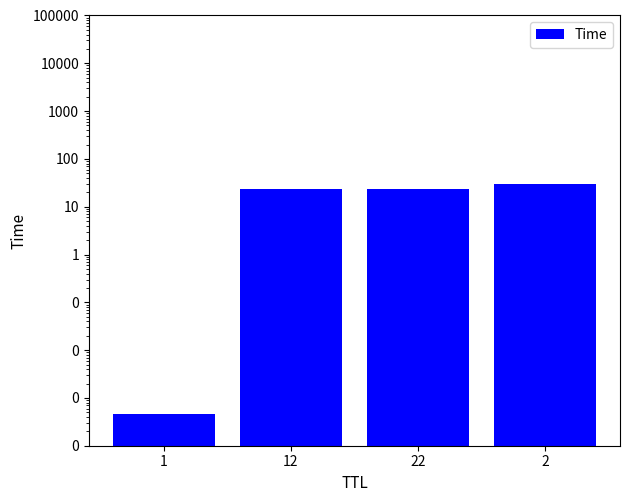

At which label is the value closest to 15?

12